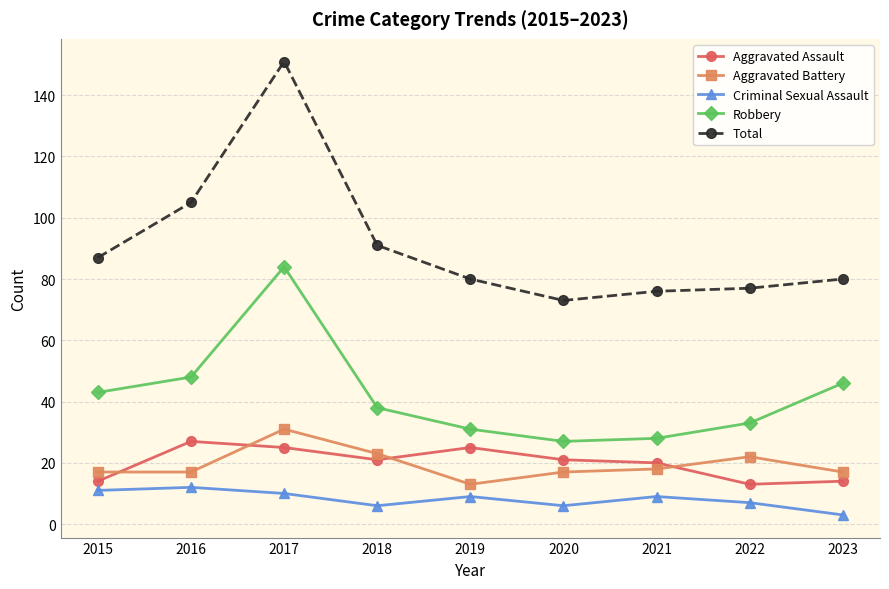

Where is the first local minimum for Aggravated Assault?

2018